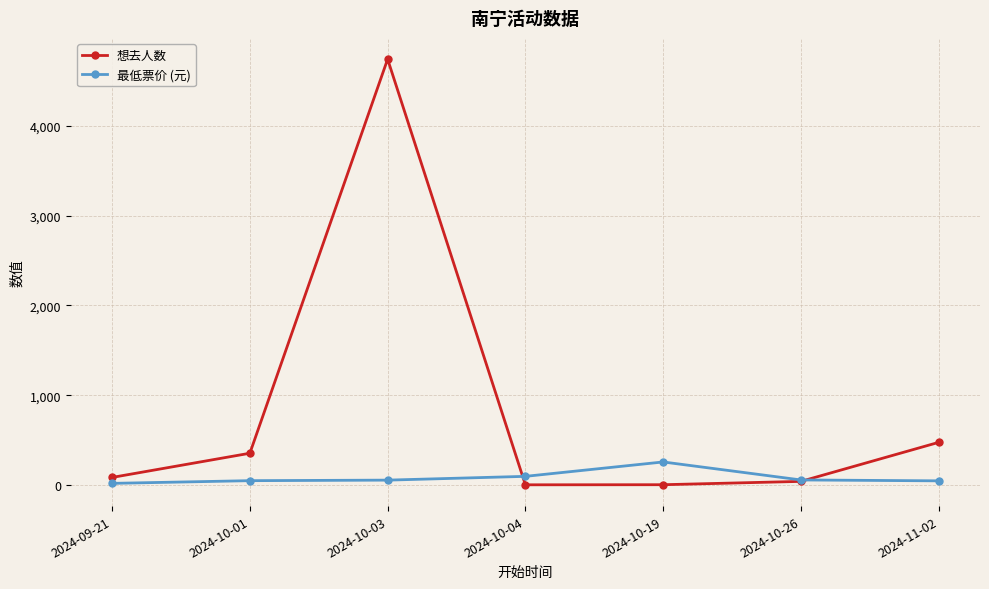

What is the label of the 4th point from the right?

2024-10-04